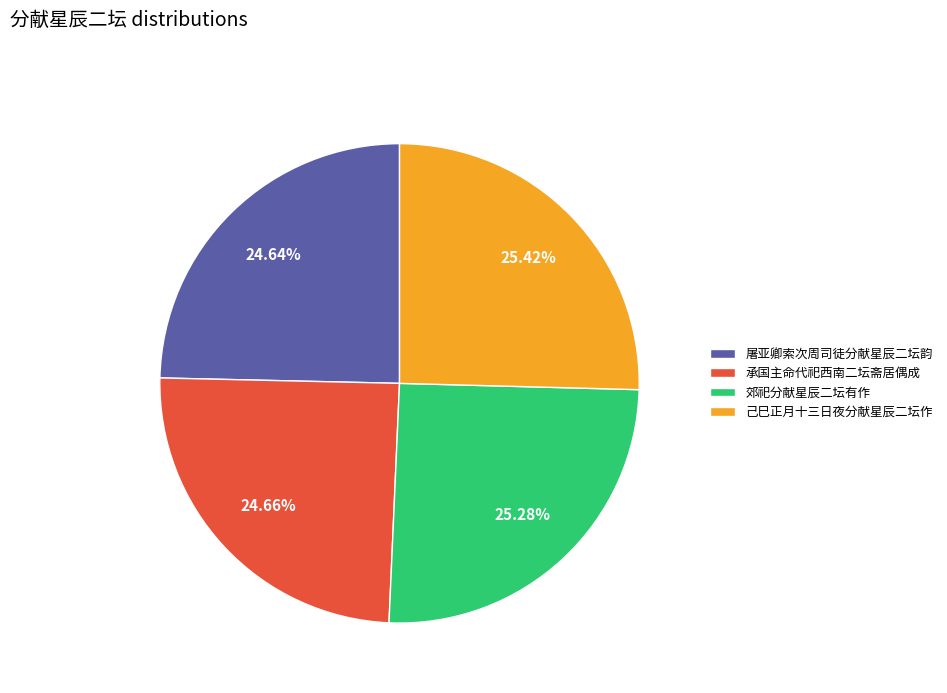

The 己巳正月十三日夜分献星辰二坛作 slice represents 35% of the pie. True or false?

False